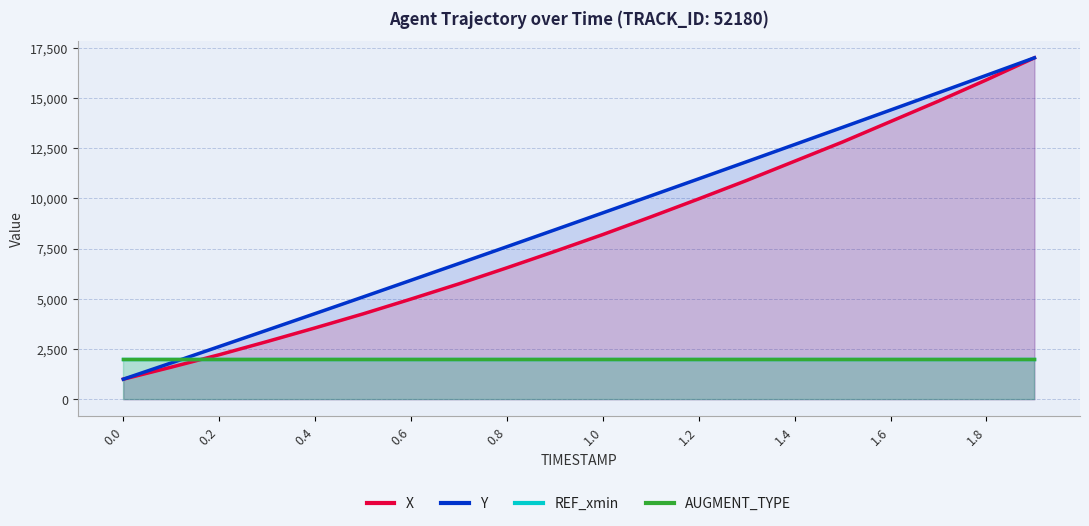

Rank the series at 1.0 from highest to lowest value.

Y, X, REF_xmin, AUGMENT_TYPE